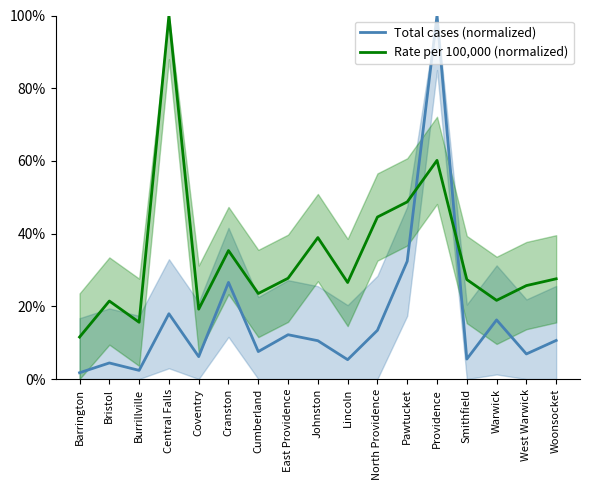

What are all the series names shown in the legend?

Total cases (normalized), Rate per 100,000 (normalized)